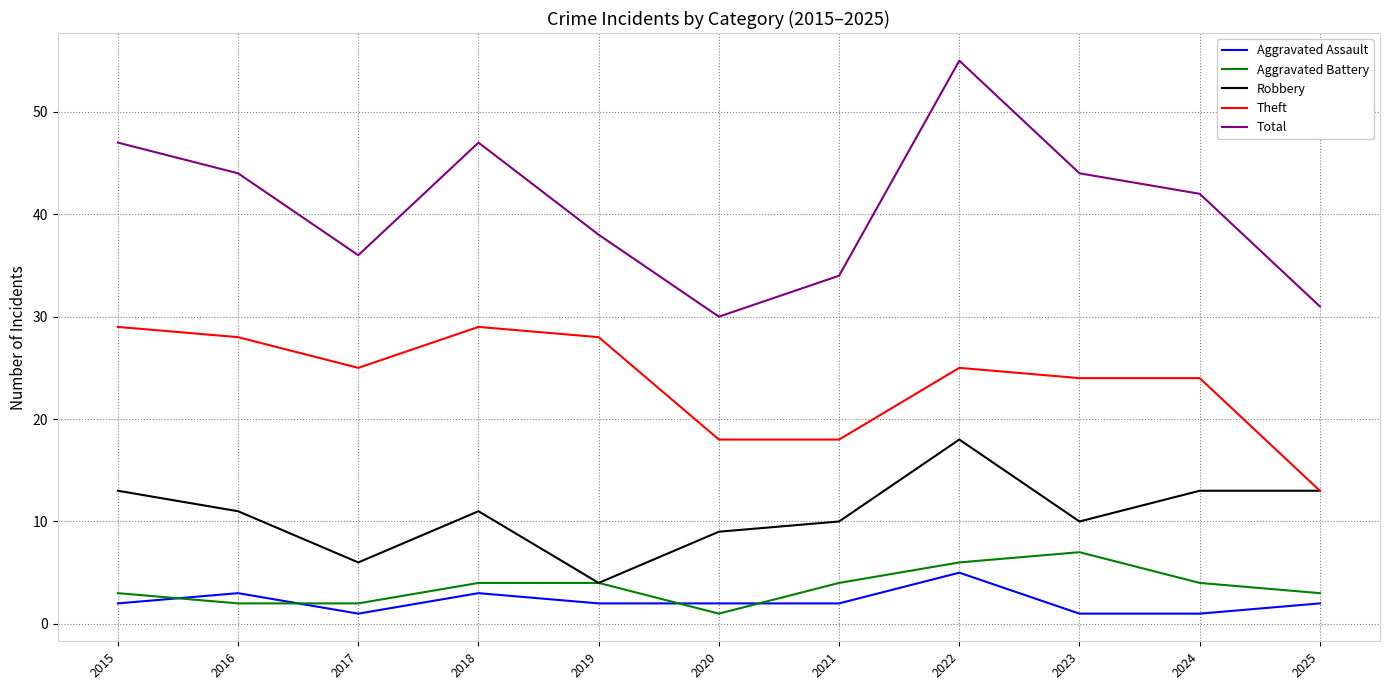

The value of Theft at 2024 is 35. True or false?

False